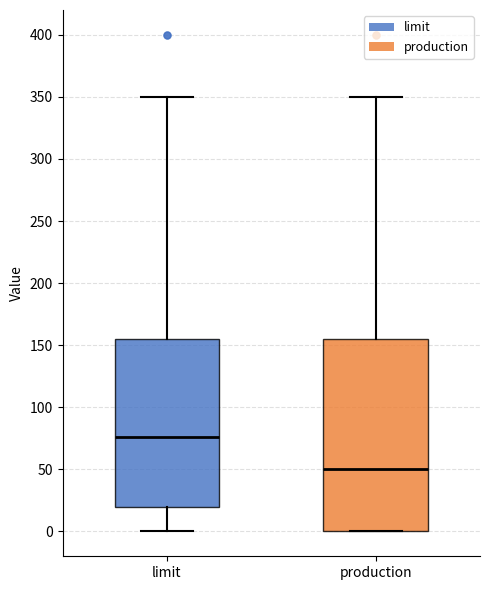

Which box has the lowest median line?

production